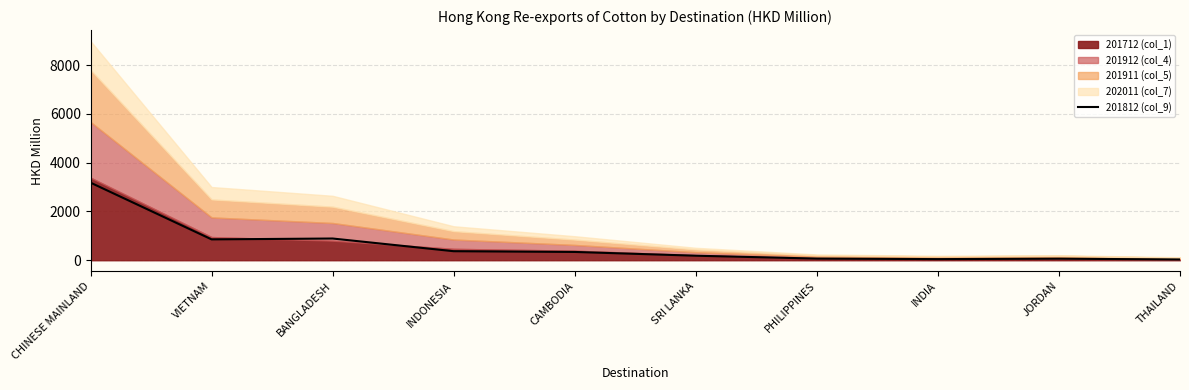

What is the sum of the values at VIETNAM and INDIA?

900.8